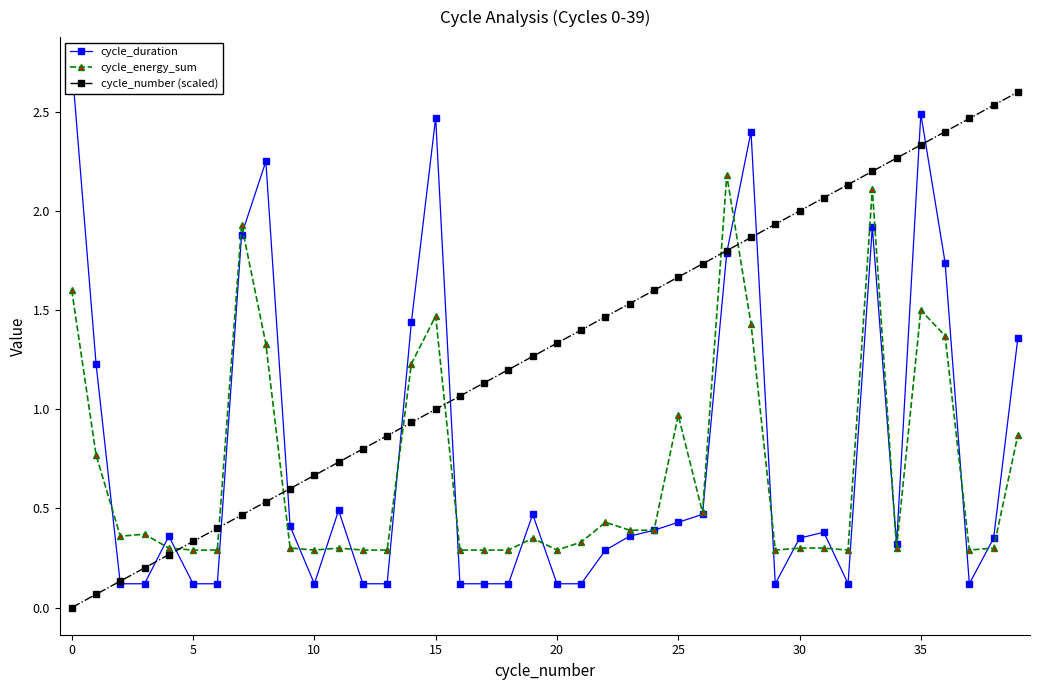

The value of cycle_energy_sum at 10 is 0.3. True or false?

True